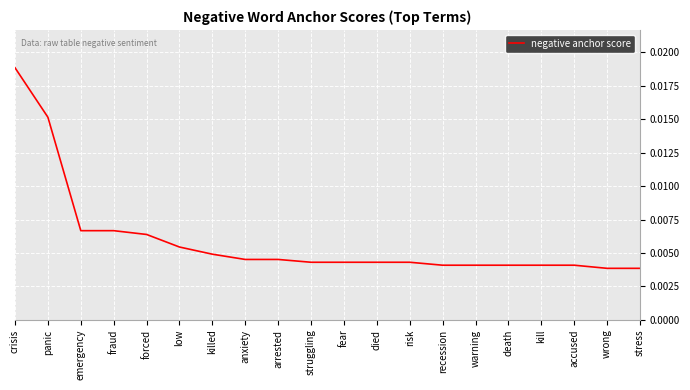

Which has a higher value, recession or low?

low